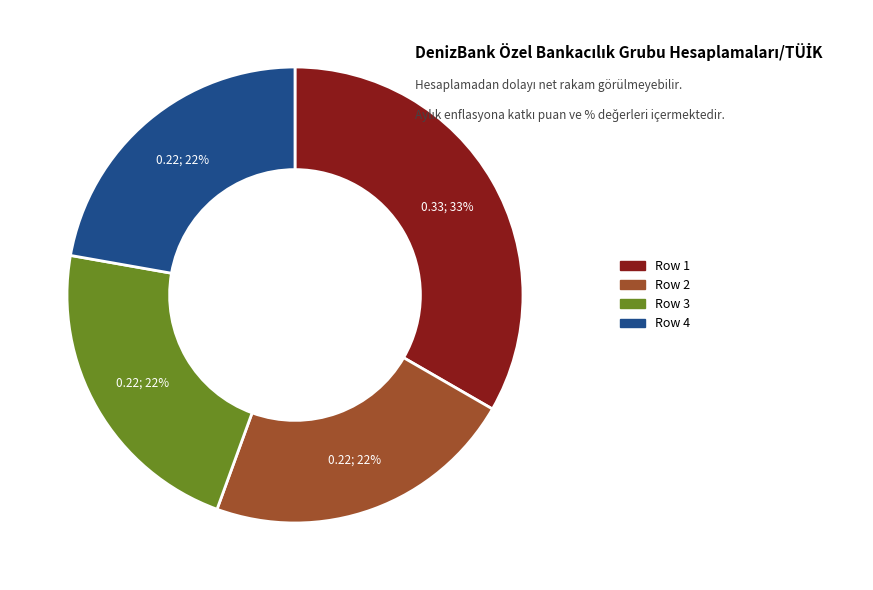

Is there a majority slice in this chart?

No